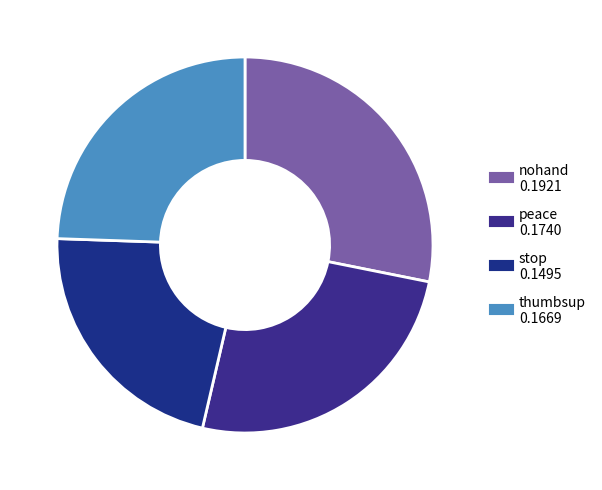

How many slices are in this pie chart?

4